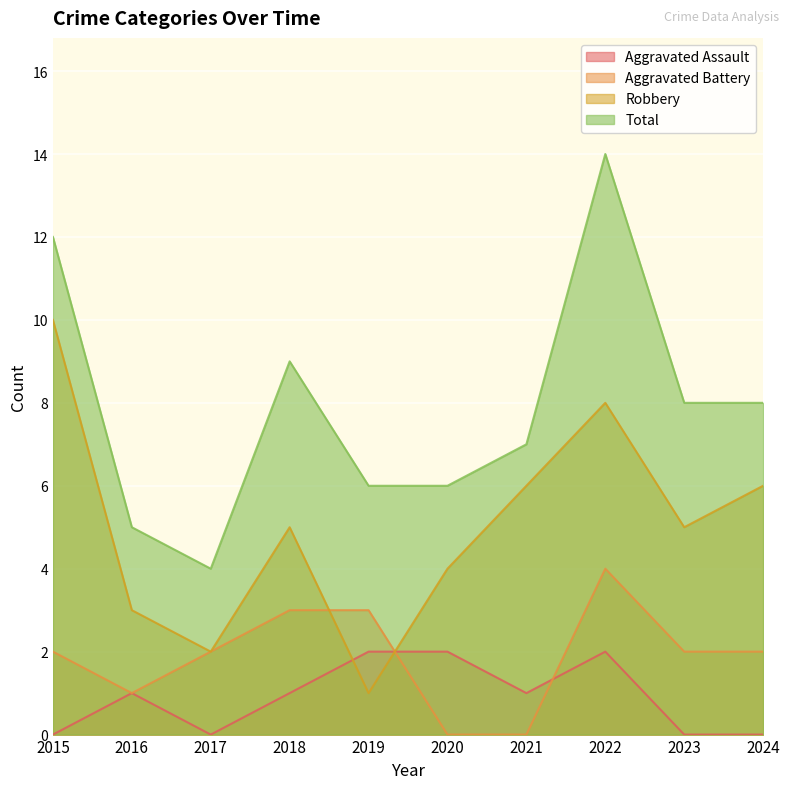

True or false: Aggravated Battery and Total cross at least once.

False